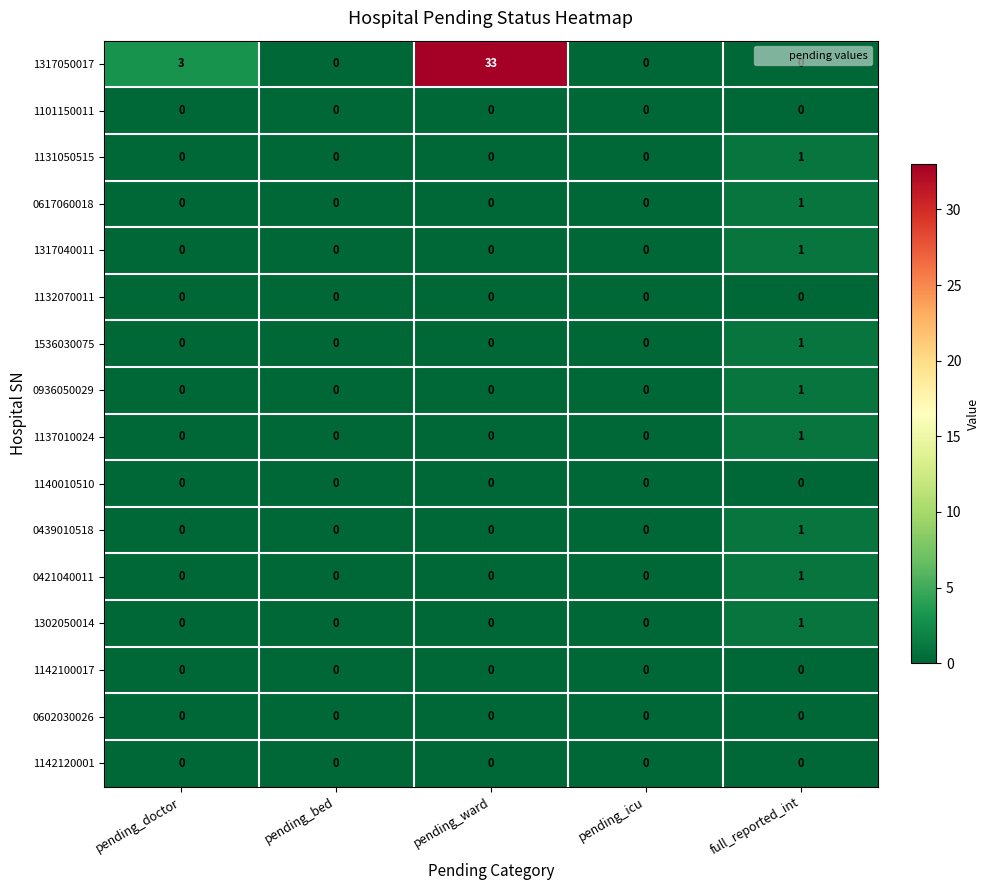

What is the greatest value displayed?

33